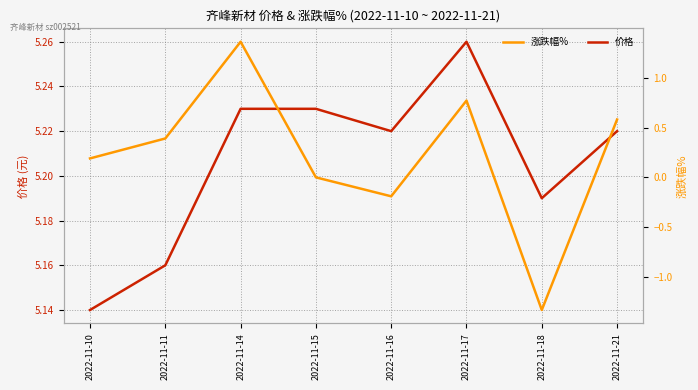

Between 2022-11-14 and 2022-11-18, which series saw the biggest shift?

涨跌幅%